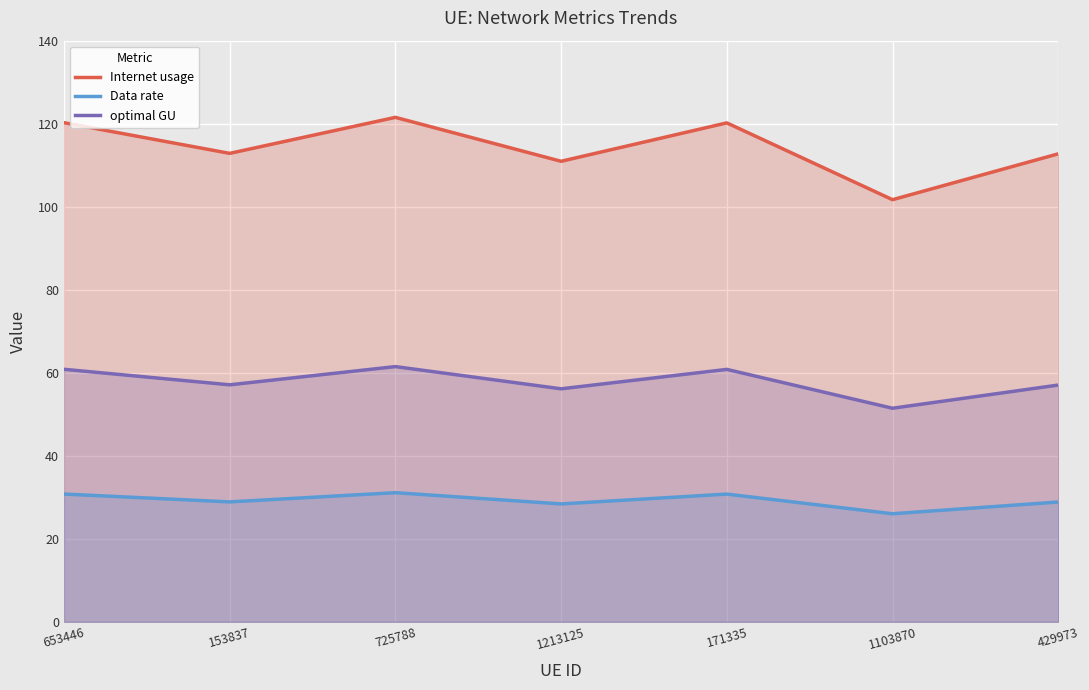

True or false: Internet usage has a value of 135.8 at 1103870.

False